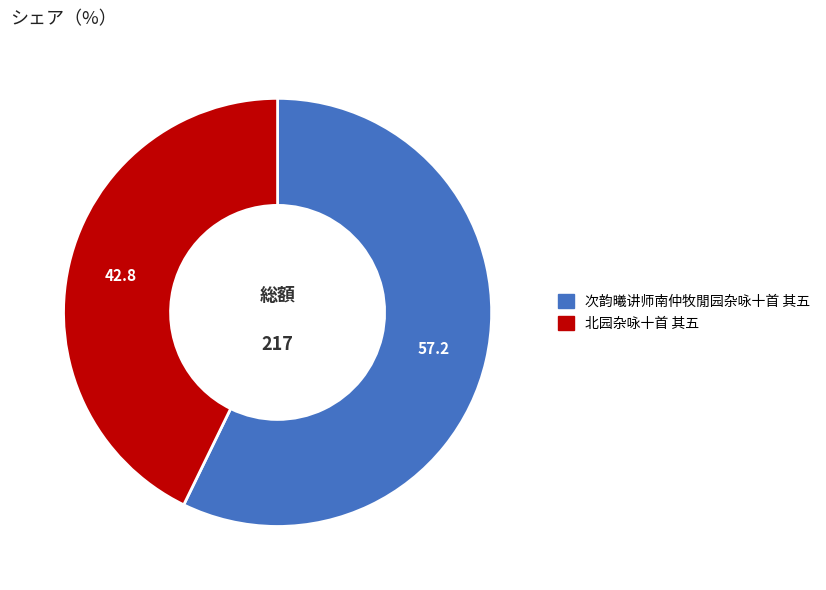

Approximately how many times larger is the value at 北园杂咏十首 其五 compared to 次韵曦讲师南仲牧閒园杂咏十首 其五?

0.7